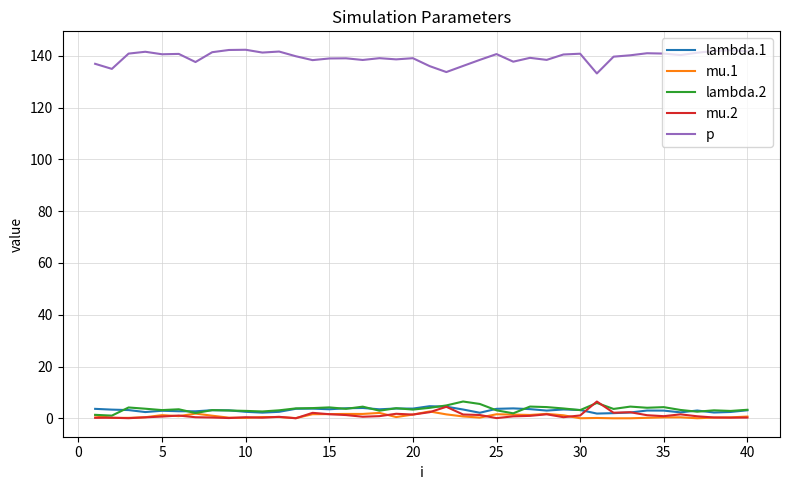

At how many categories does at least one series exceed 45?

40